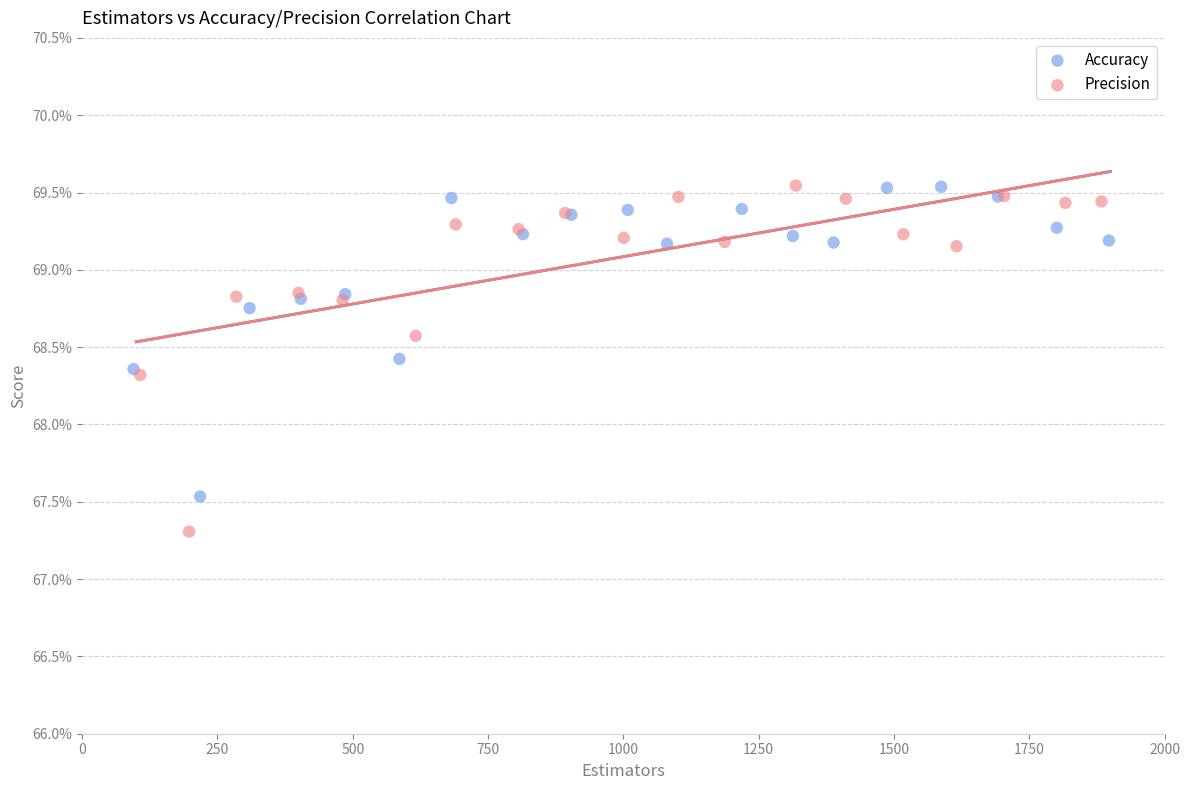

Which series has the largest Y range (max minus min)?

Precision